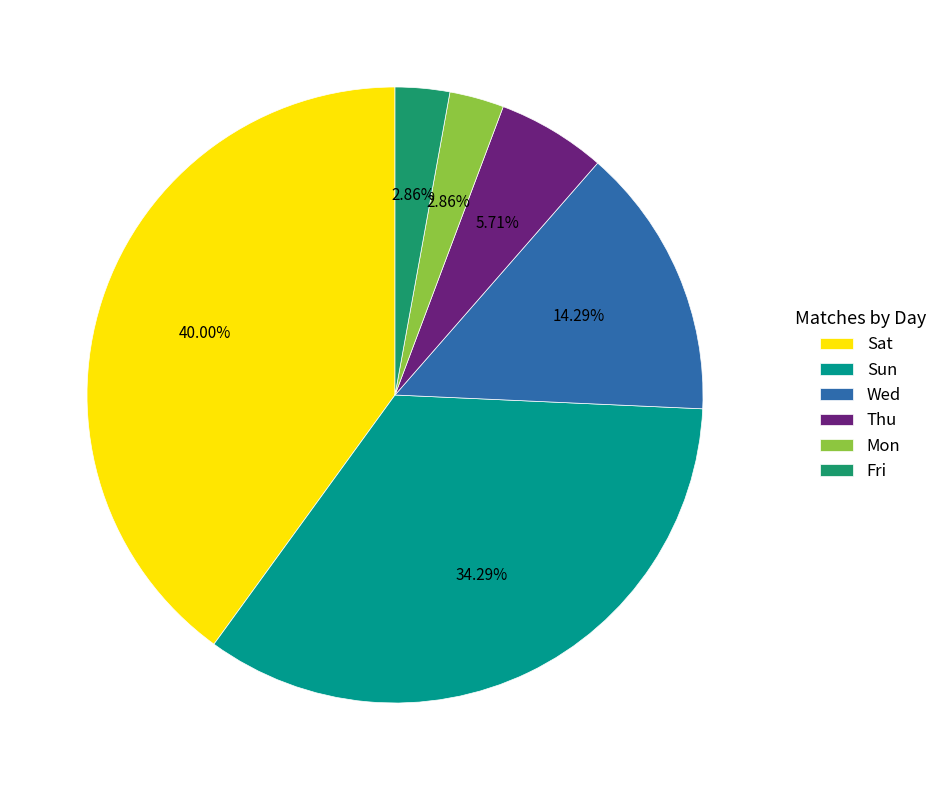

True or false: Sun accounts for 29% of the total.

False